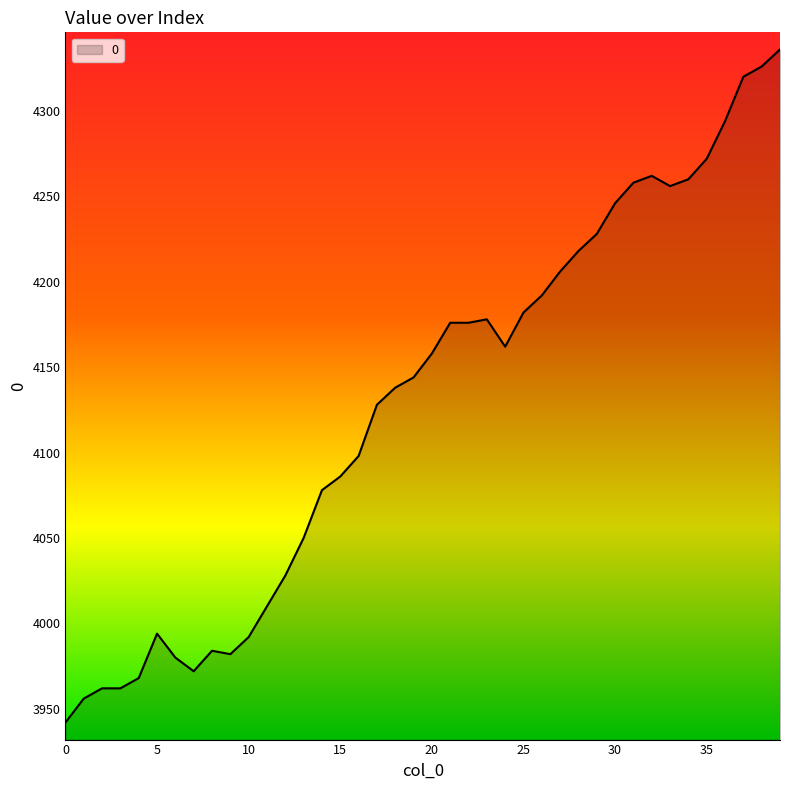

What is the difference between the maximum and minimum values?

394